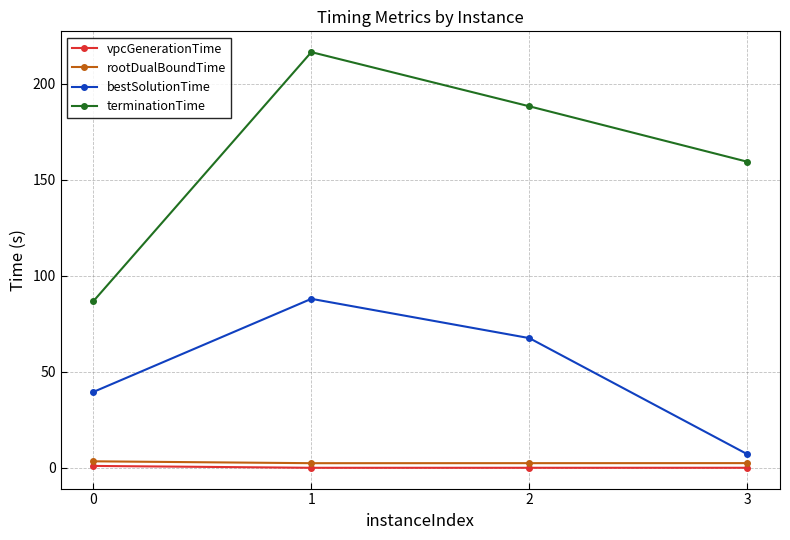

The value of bestSolutionTime at 2 is 67.6. True or false?

True